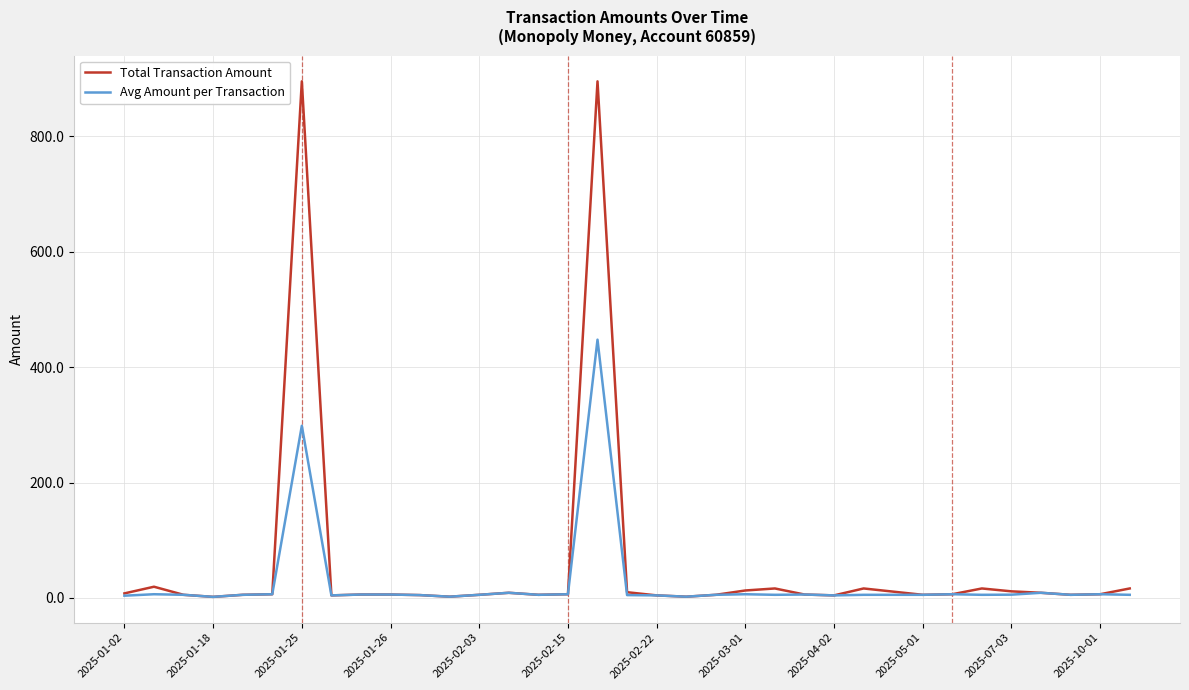

Rank the series by their maximum value, from lowest to highest.

Avg Amount per Transaction, Total Transaction Amount